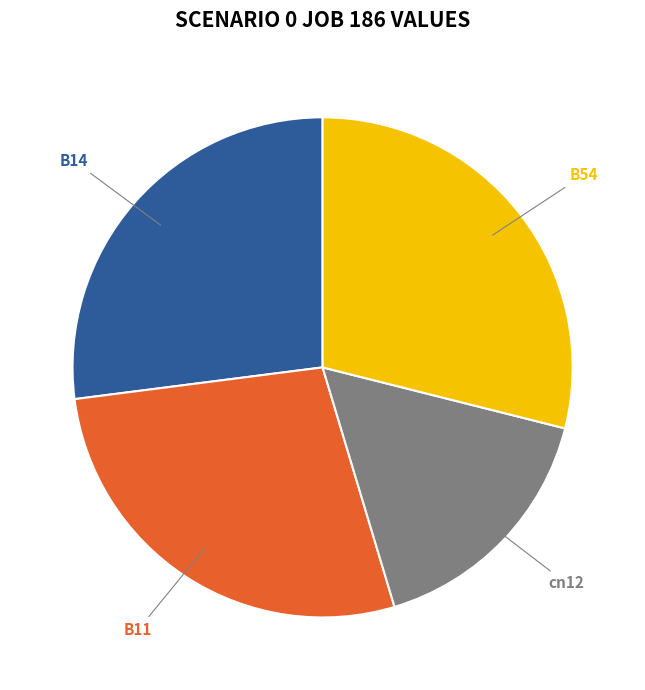

Does any single category account for the majority?

No